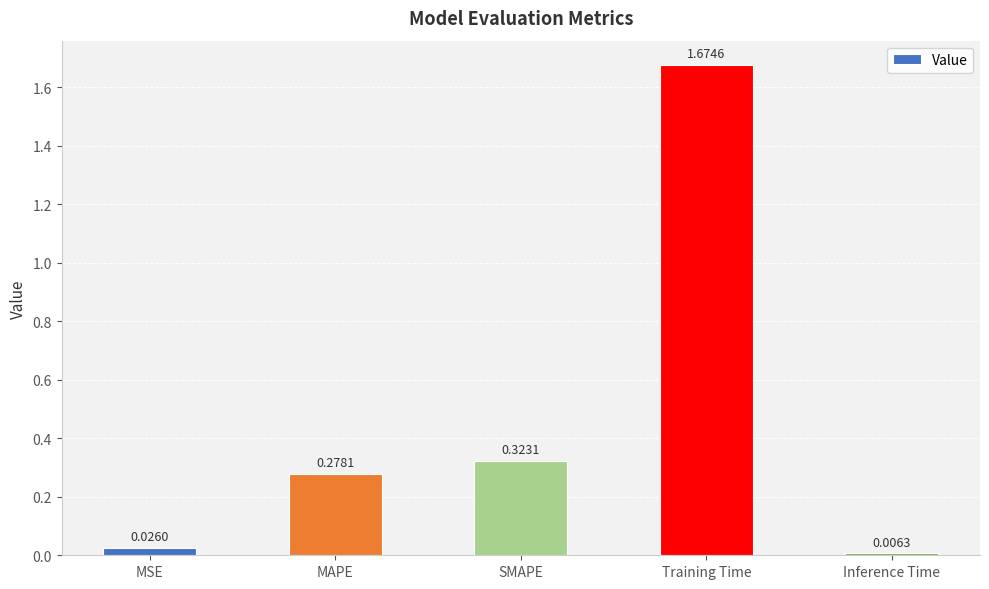

Is it true that the value at SMAPE is 0.5?

False